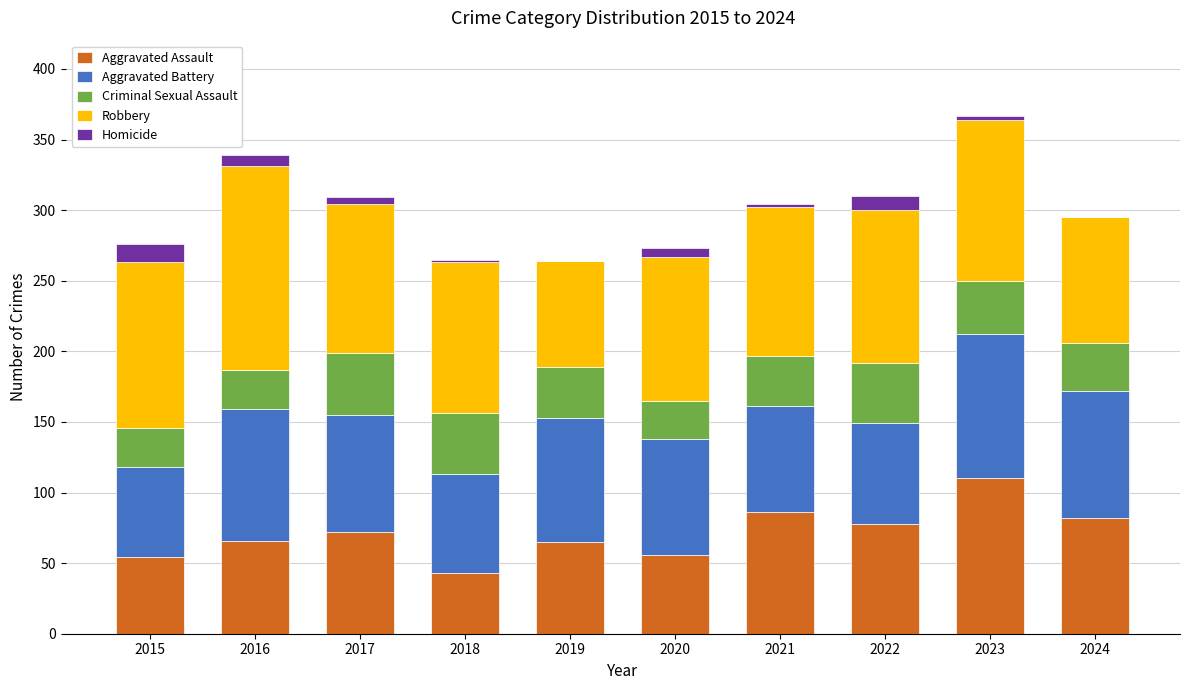

True or false: Aggravated Assault has a value of 55 at 2021.

False